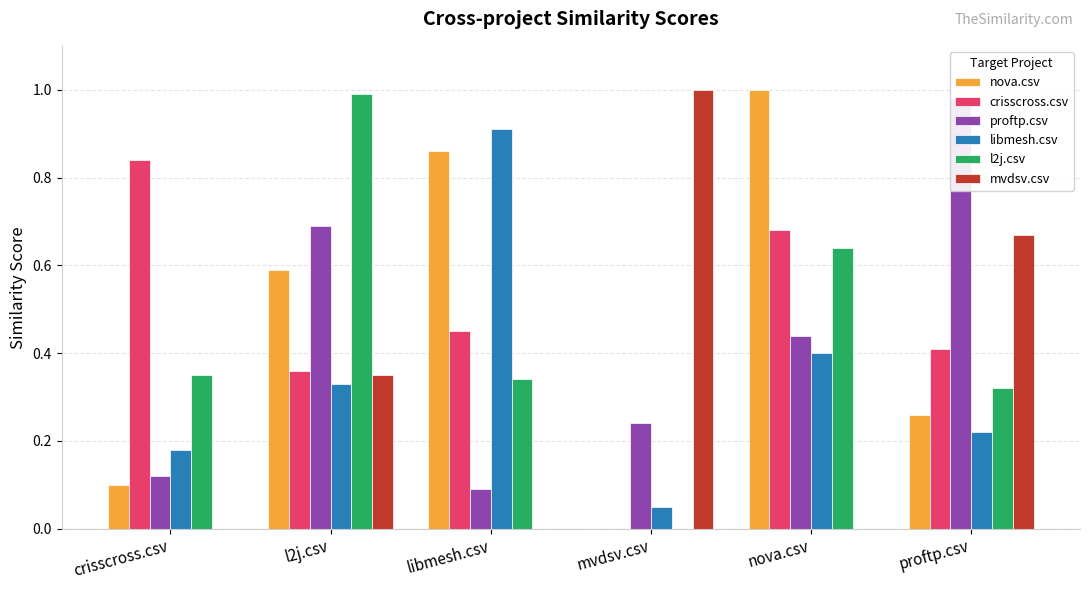

What is the label of the 4th bar from the right?

libmesh.csv